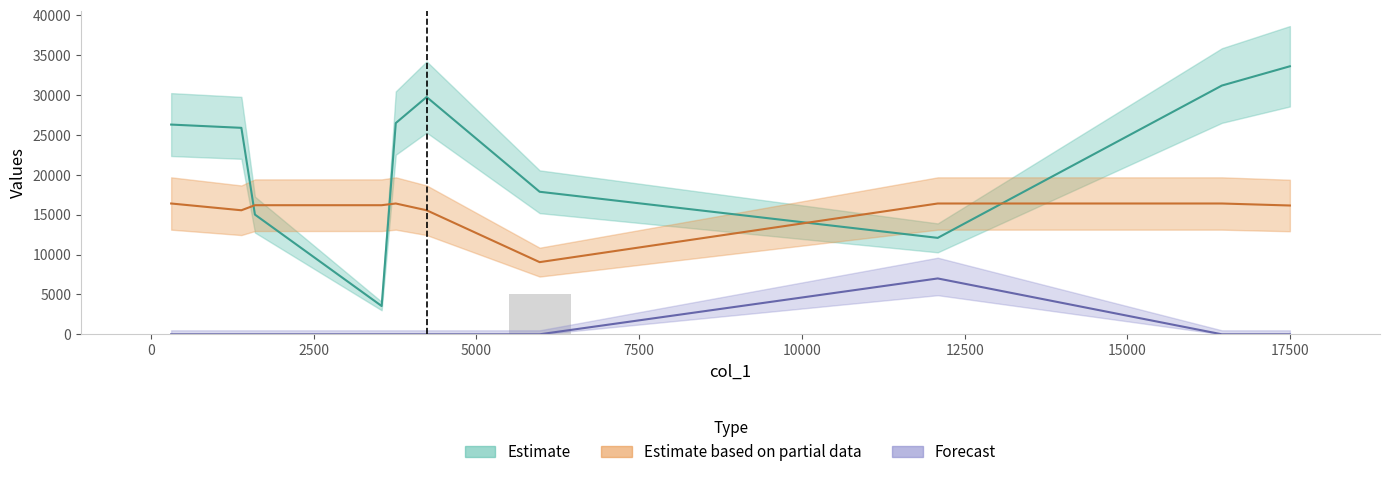

The chart shows a value of -1526 at −2500. True or false?

False